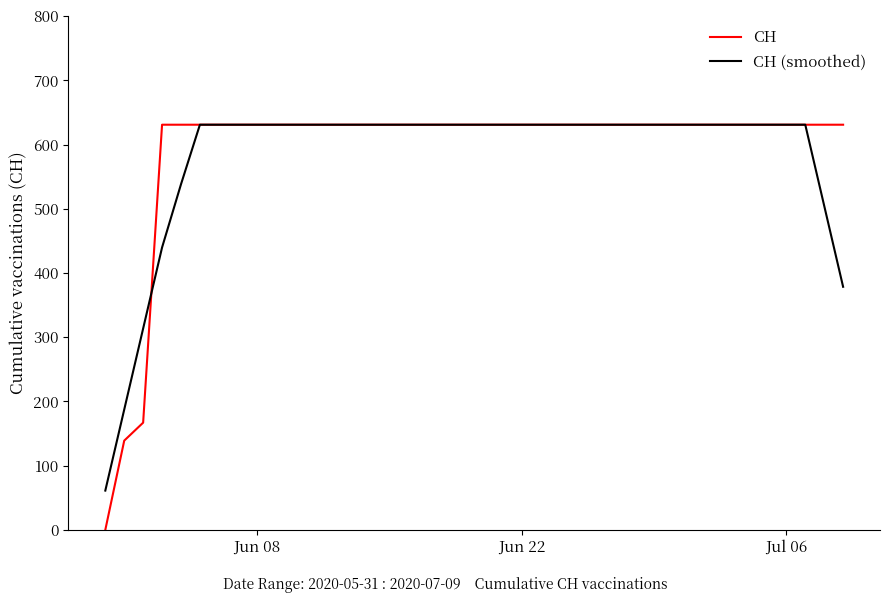

What are all the series names shown in the legend?

CH, CH (smoothed)